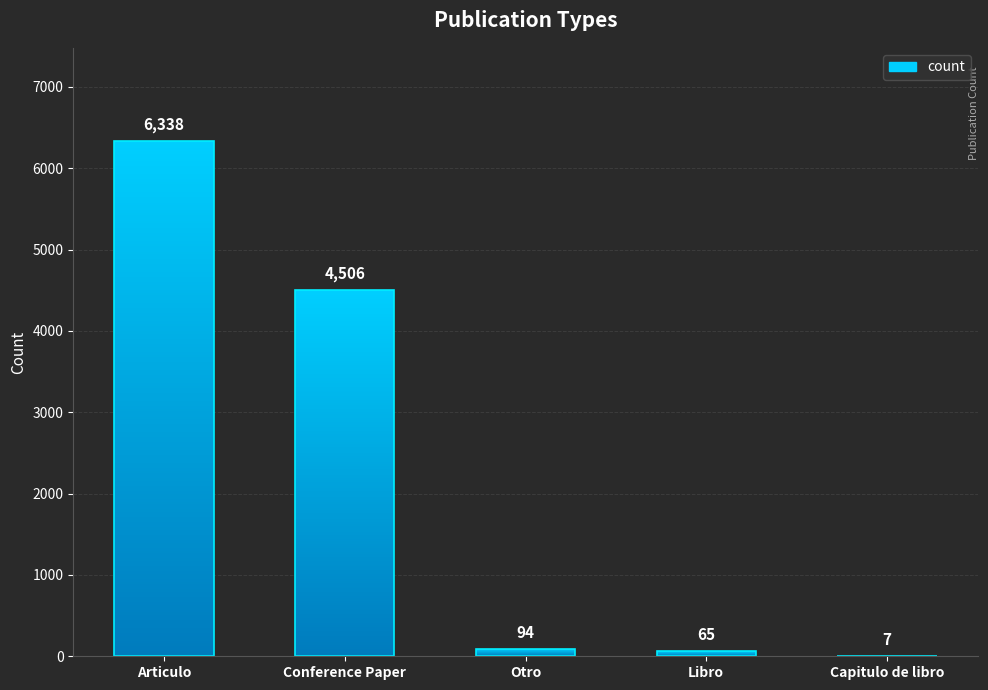

True or false: the data shows 7 at Capitulo de libro.

True